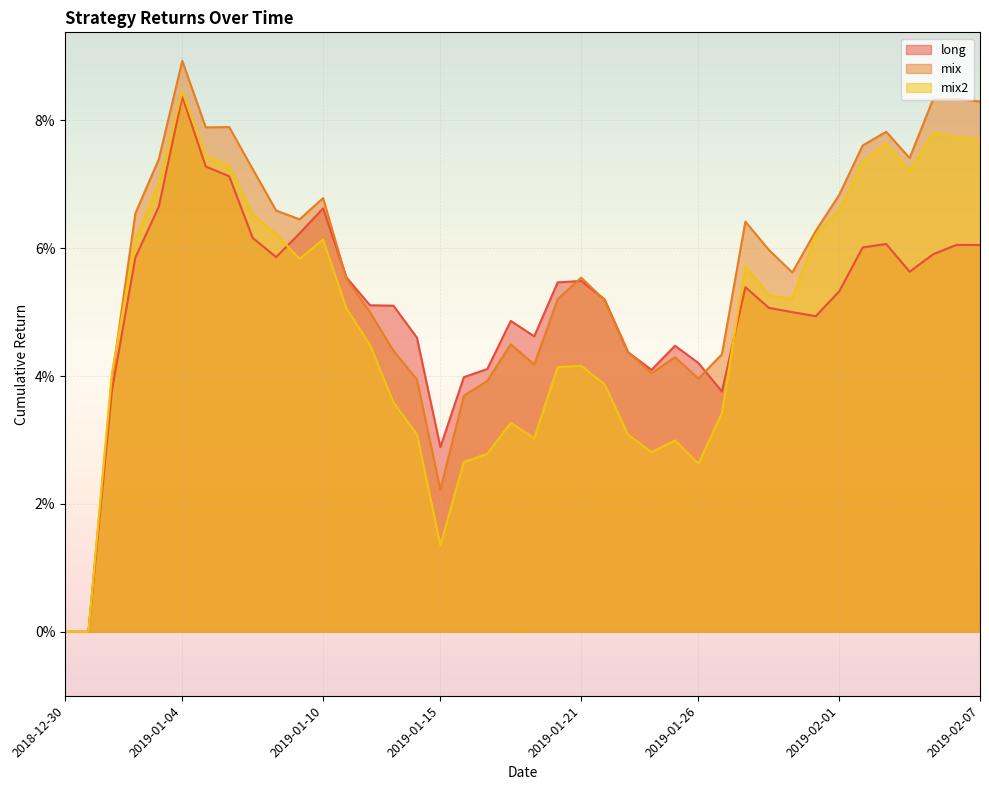

Which category has the lowest value across all series?

2018-12-30